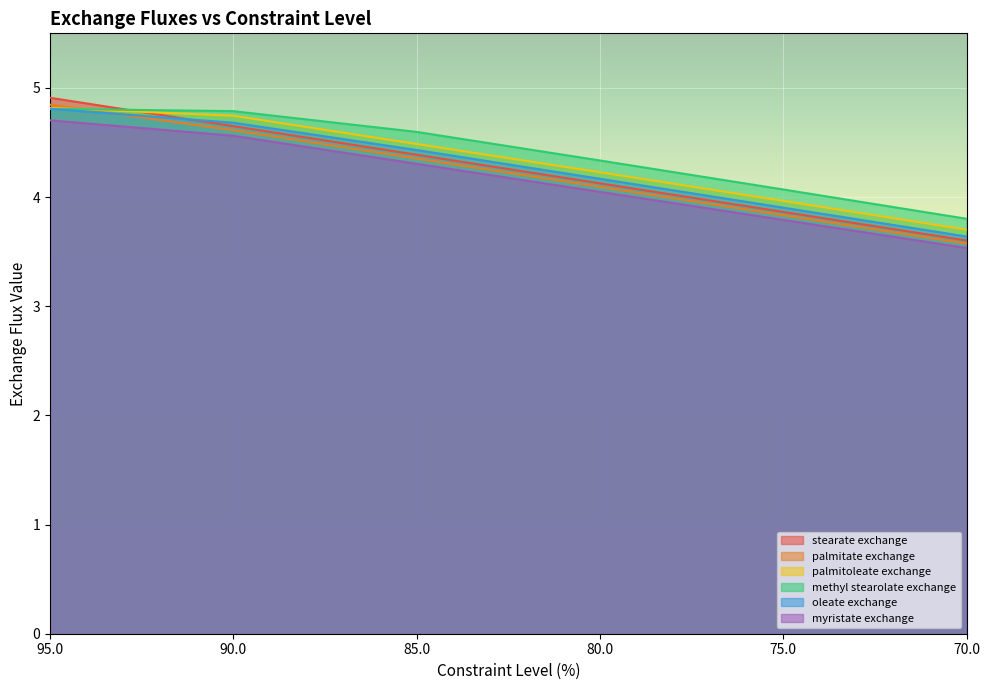

What is the approximate value of methyl stearolate exchange at 85.0?

4.6